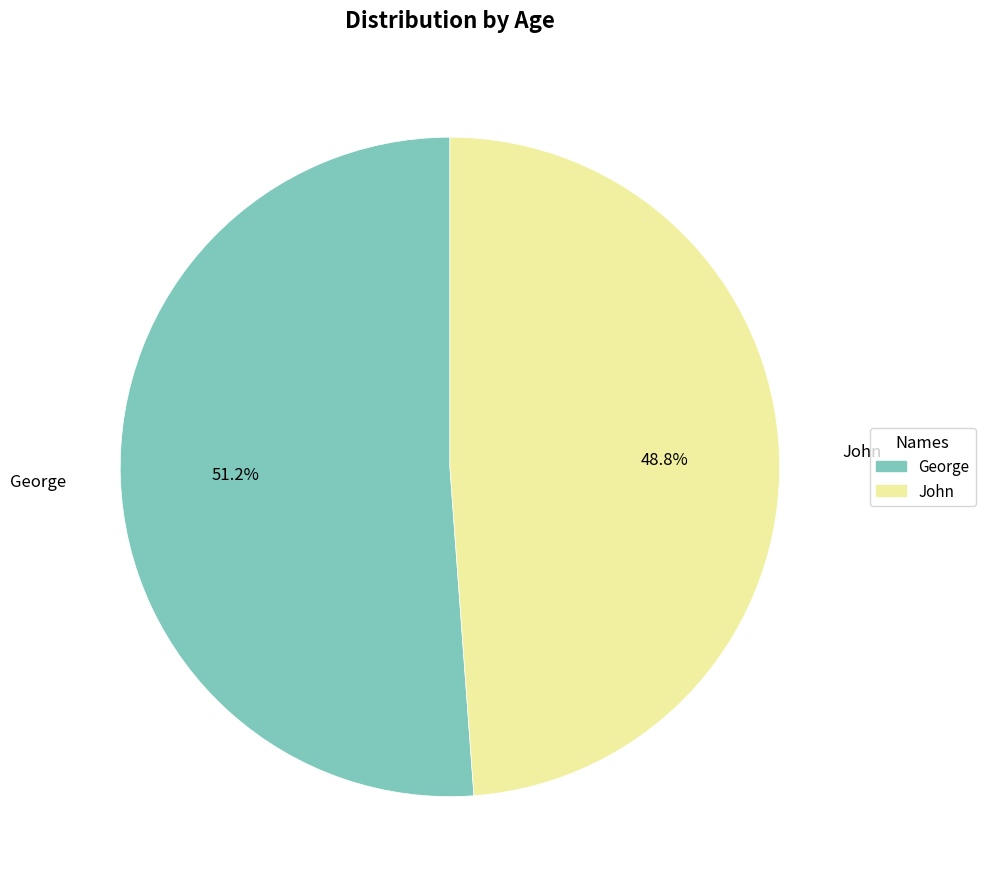

To the nearest percent, what is the difference between the George and John slice percentages?

2%